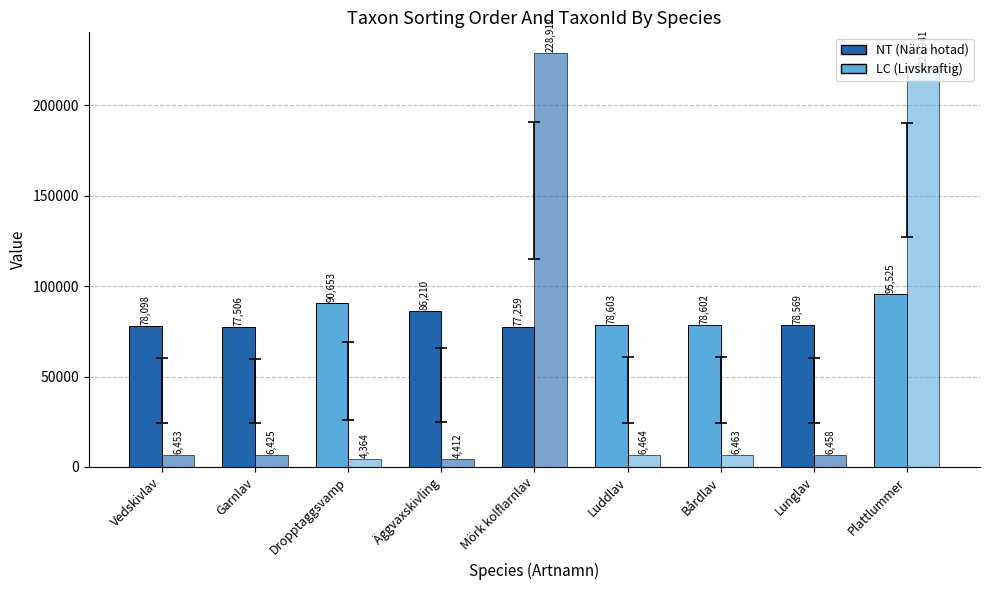

Reading left to right, what are all the values shown in this chart?

Taxonsorteringsordning: 78098	77506	90653	86210	77259	78603	78602	78569	95525
TaxonId: 6453	6425	4364	4412	228912	6464	6463	6458	221941